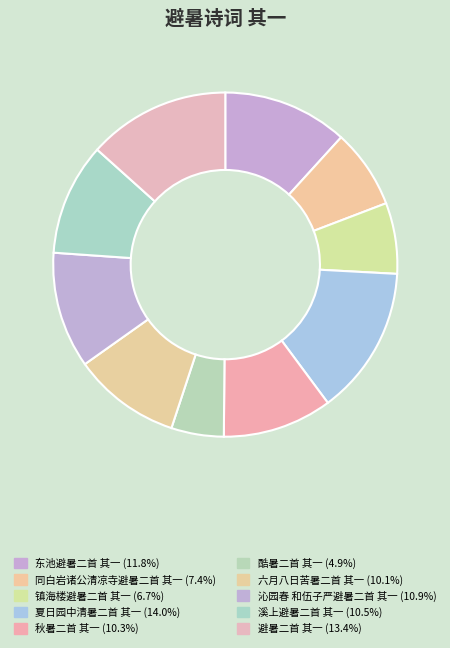

Does 六月八日苦暑二首 其一 represent more than half of the total?

No